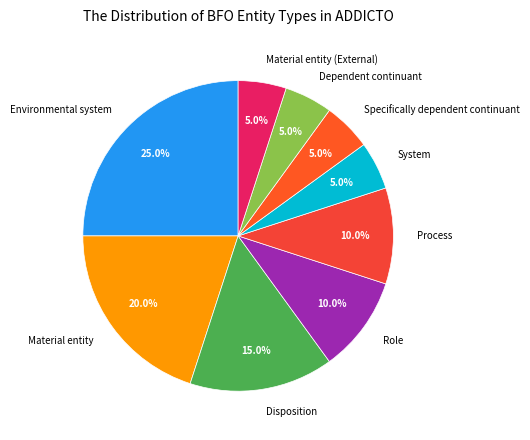

To the nearest percent, what is the difference between the largest and smallest slice percentages?

20%